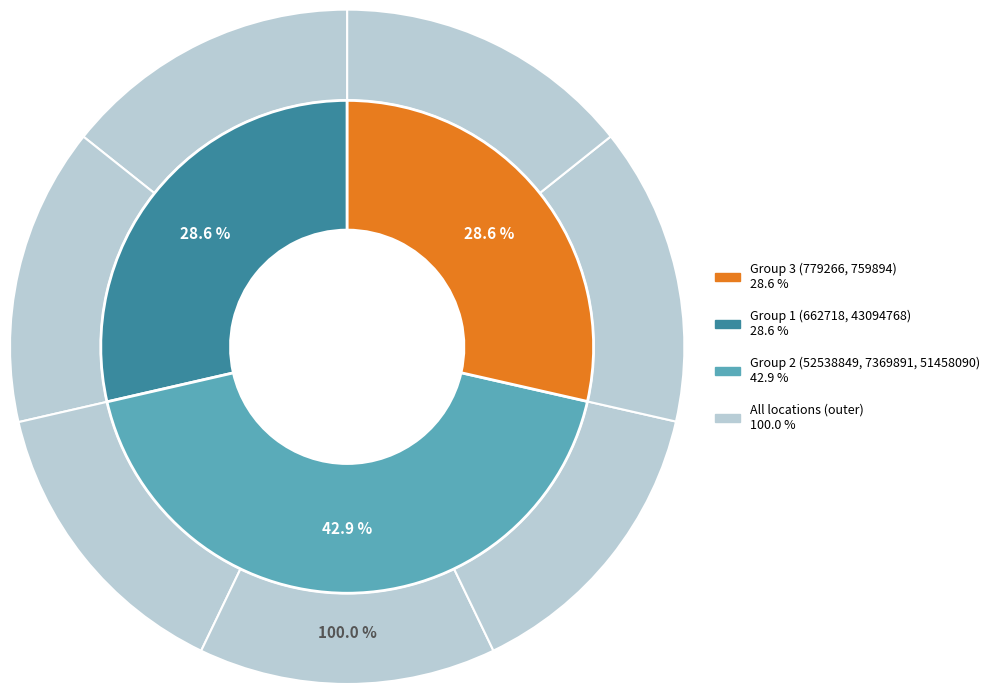

What is the total percentage of 7369891 and 759894?

28.5%